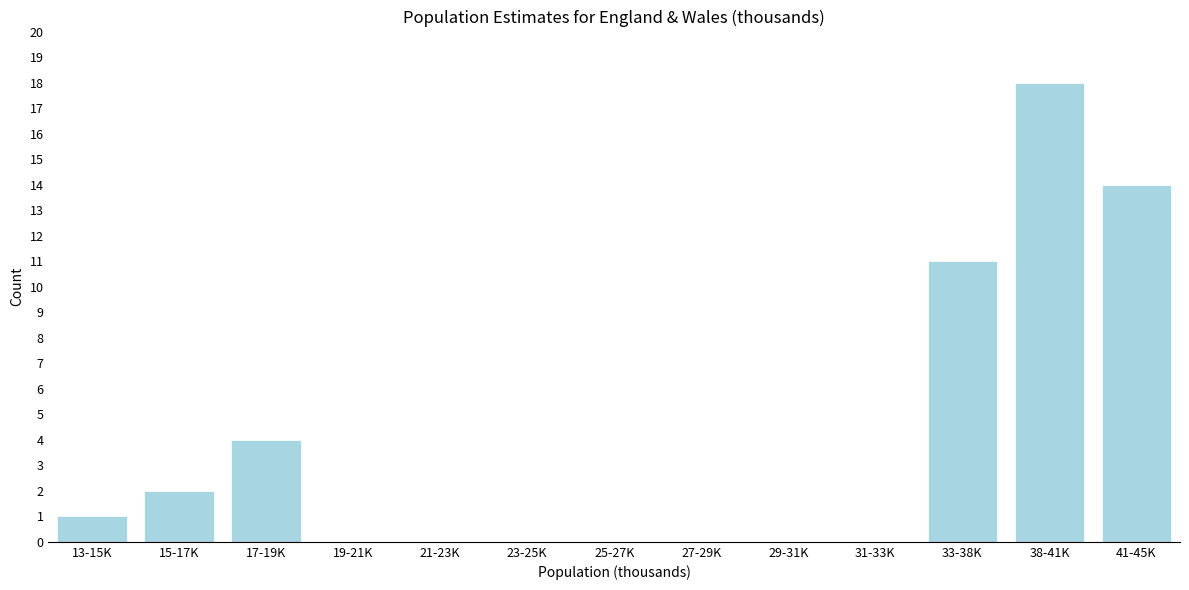

Reading left to right, transcribe all the data shown in this chart.

13-15K=1	15-17K=2	17-19K=4	19-21K=0	21-23K=0	23-25K=0	25-27K=0	27-29K=0	29-31K=0	31-33K=0	33-38K=11	38-41K=18	41-45K=14